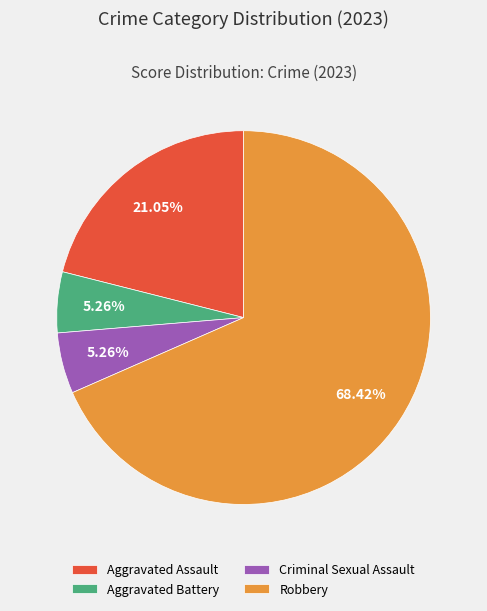

How many slices are in this pie chart?

4